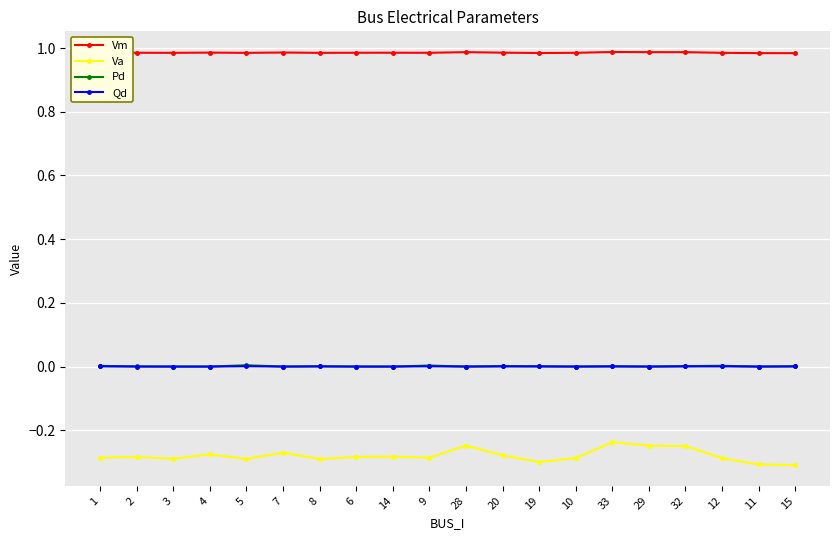

Which series has the largest range (max minus min)?

Va